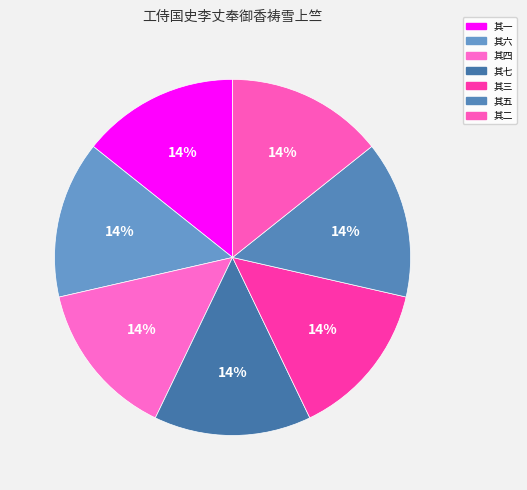

True or false: 其一 accounts for 29% of the total.

False